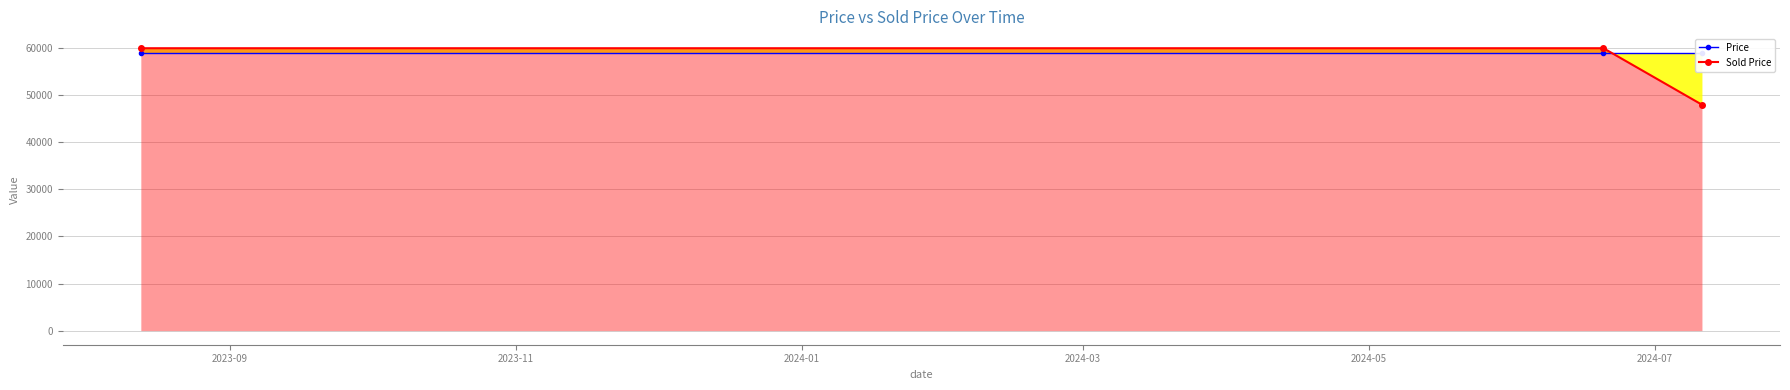

Reading left to right, extract all data points from this chart.

Price: 59000	59000	59000
Sold Price: 60000	60000	48000